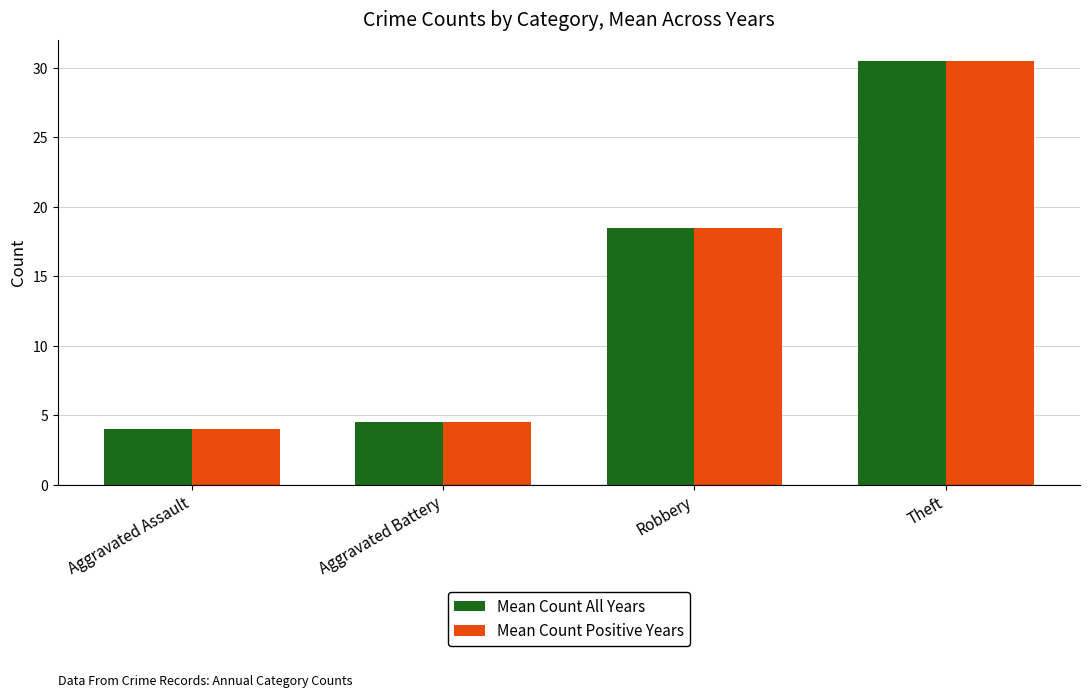

Does the chart contain any negative values?

No